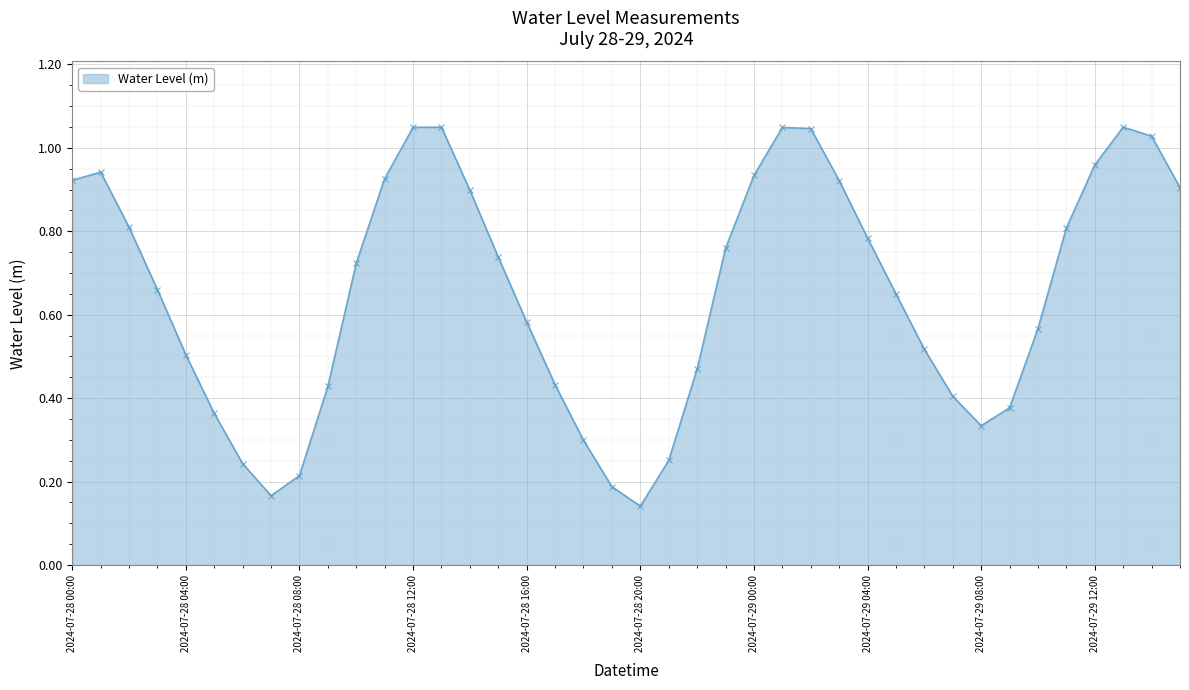

What is the sum of all values?

26.1